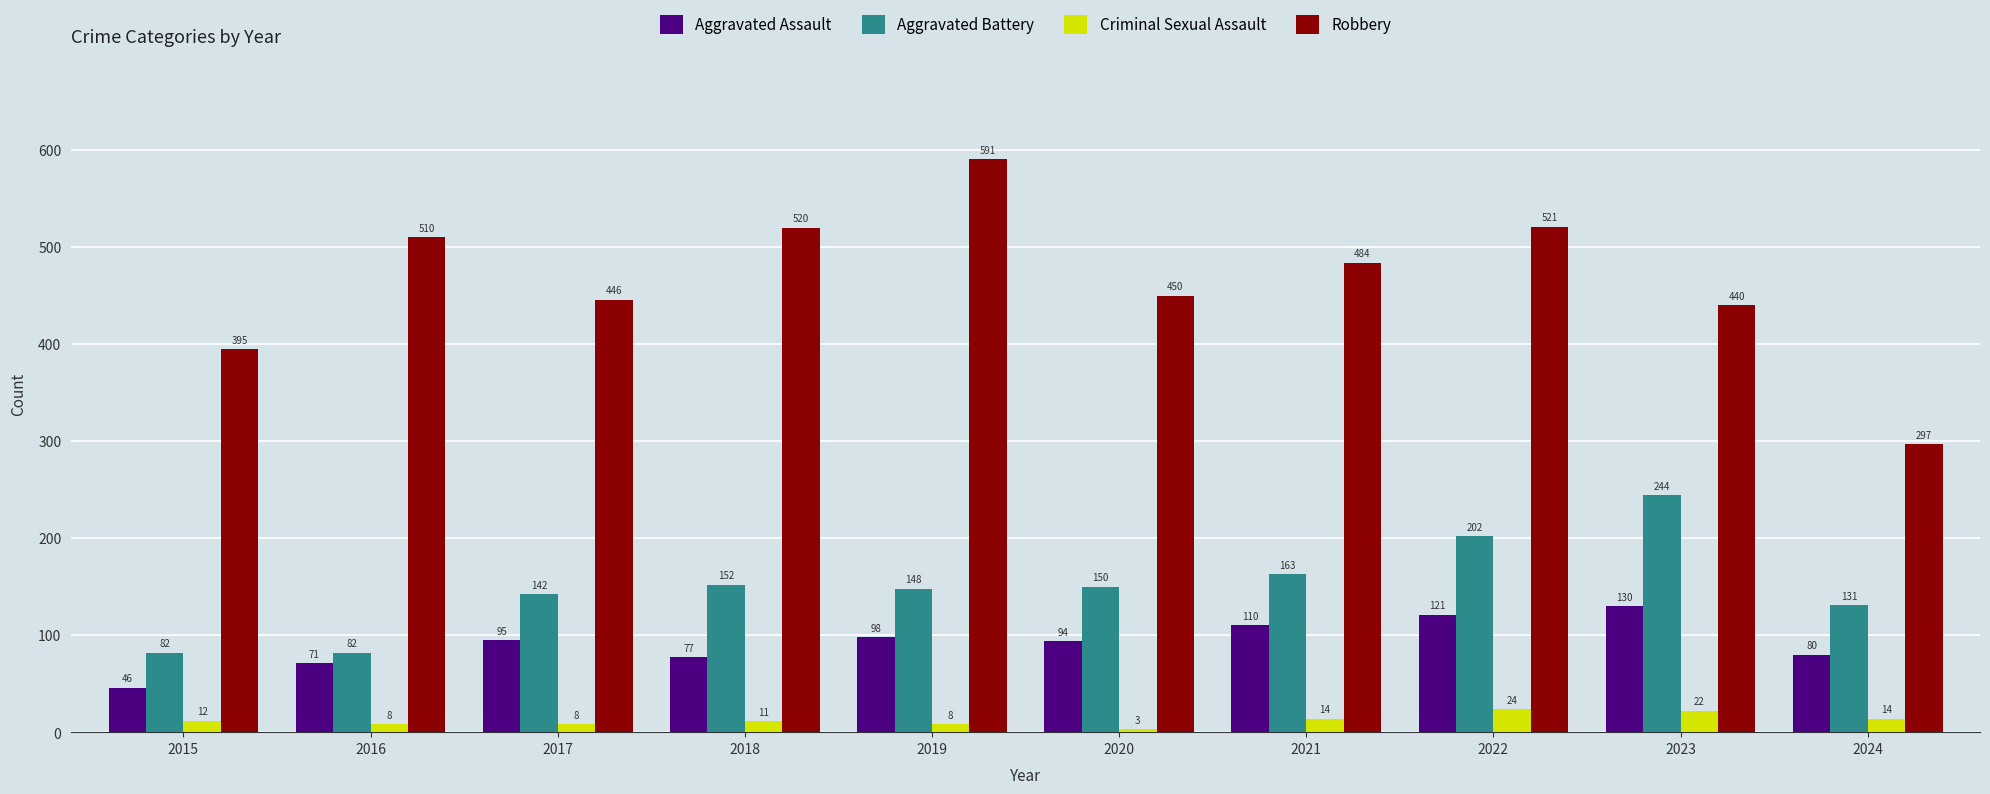

What is the difference between the Aggravated Assault values at 2018 and 2020?

17